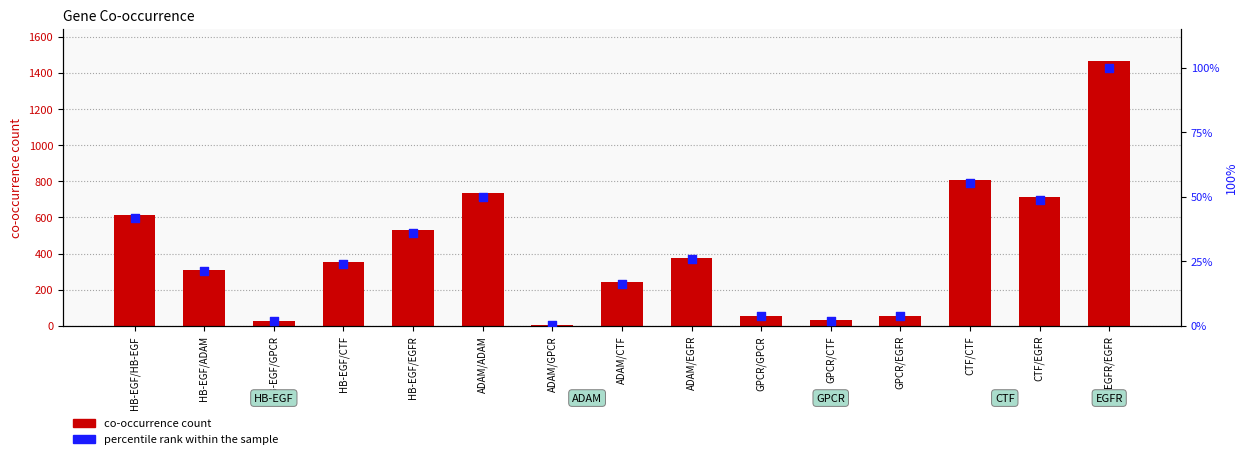

What is the total value across all series at HB-EGF/GPCR?

29.9